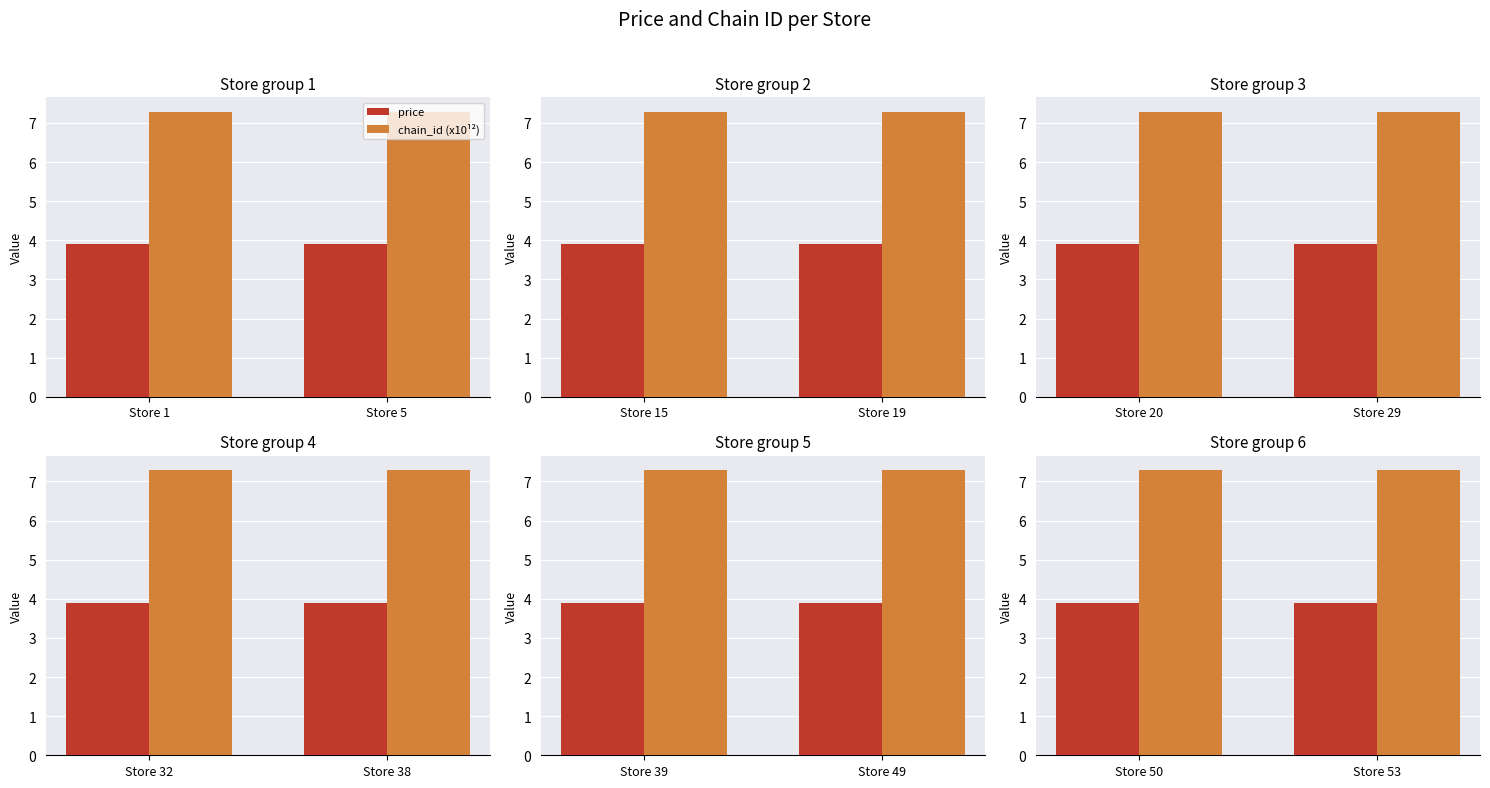

Is it true that price equals 3.9 at Store 50?

True